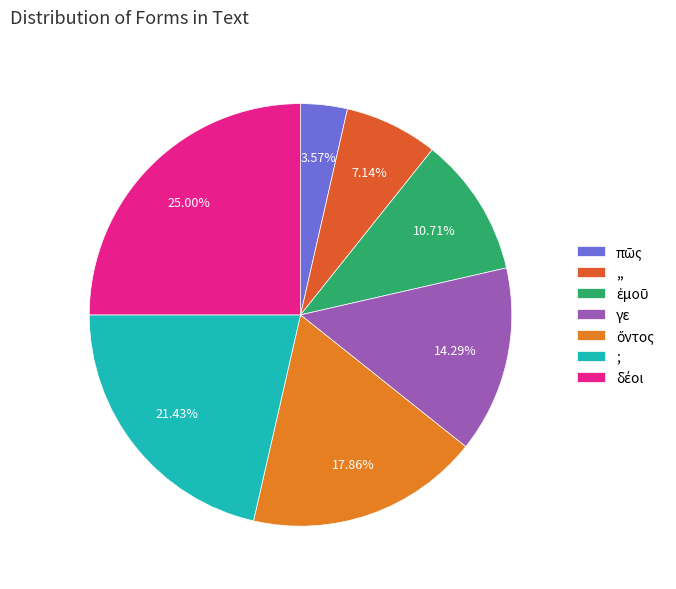

Which slice is the largest?

δέοι